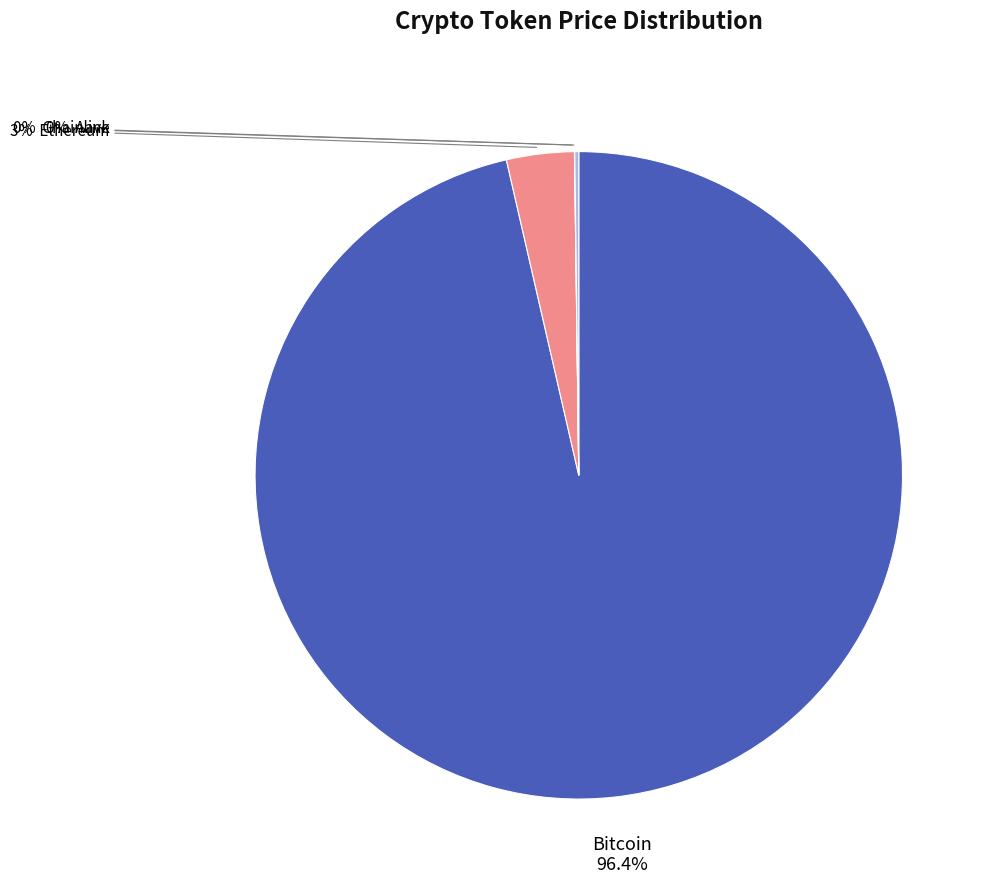

Does any single category account for the majority?

Yes